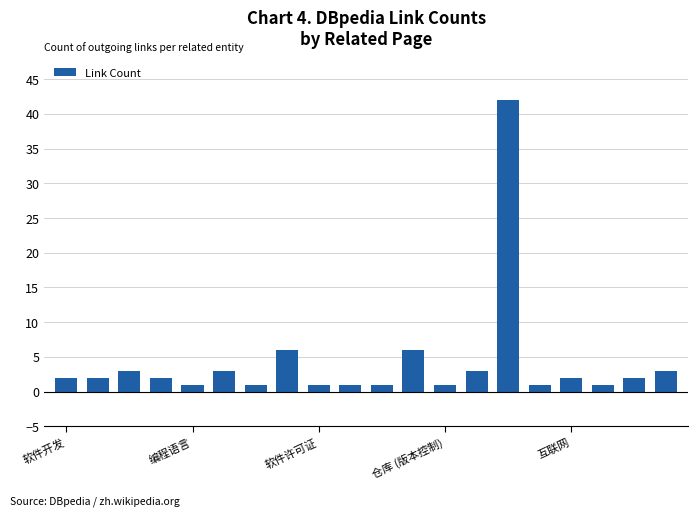

What is the greatest value displayed?

42